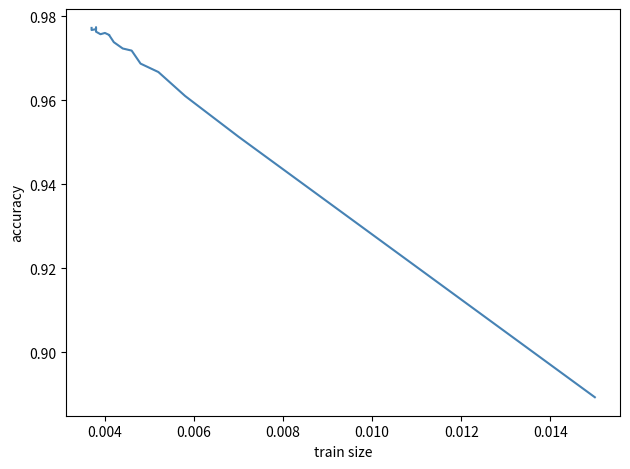

What is the difference between the maximum and minimum values?

0.1